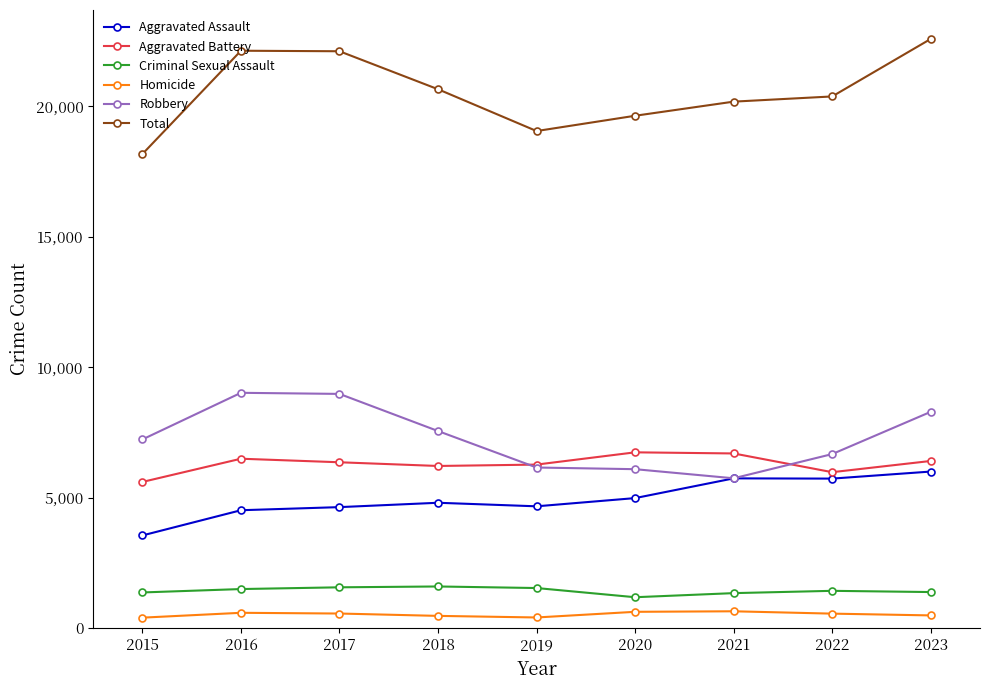

Which series has the largest range (max minus min)?

Total